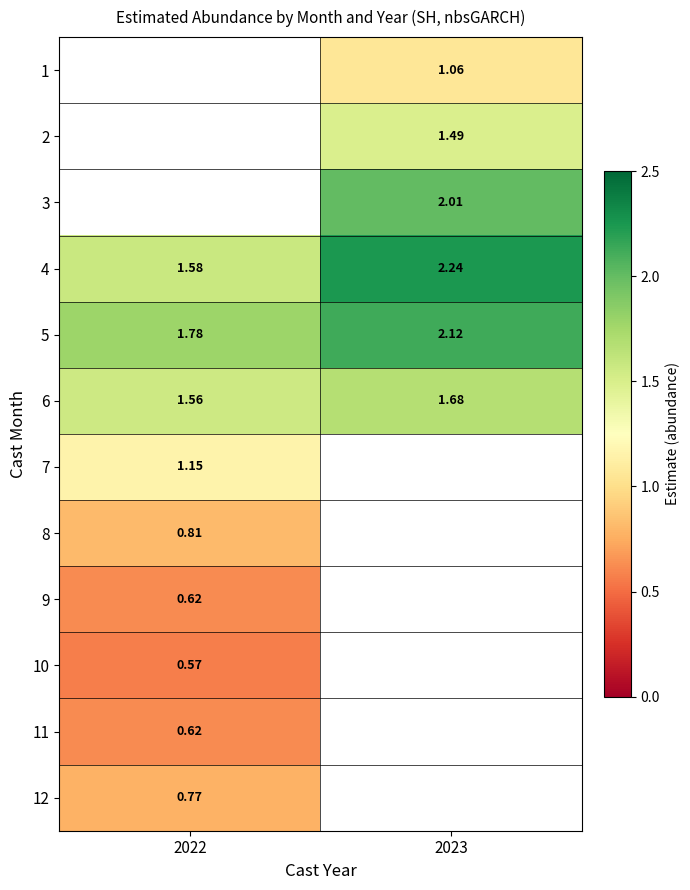

How many data points in 5 are above 2?

1